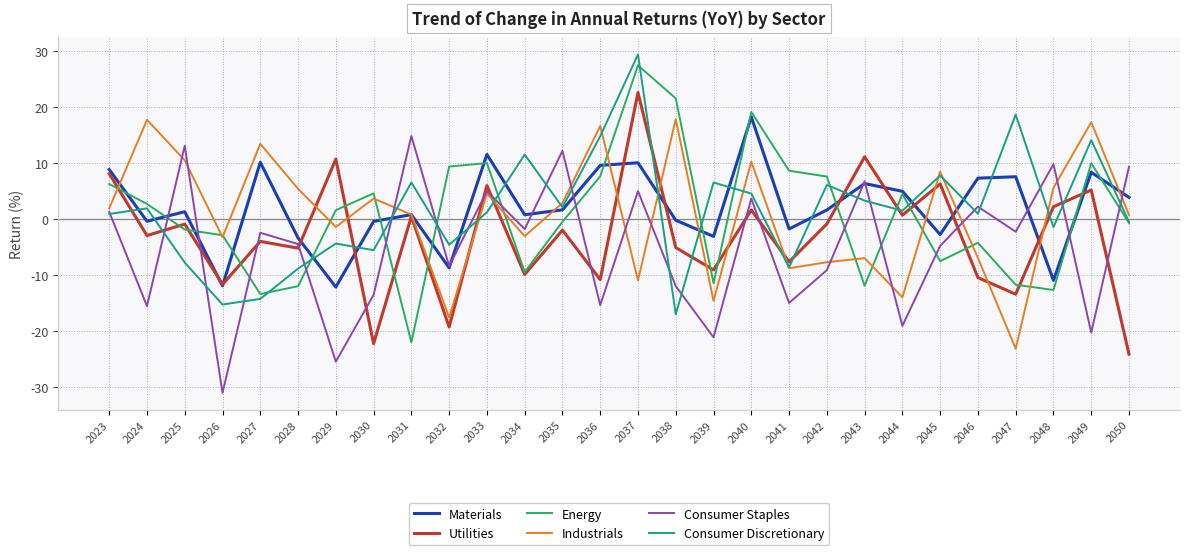

The value of Consumer Staples at 2038 is -5.4. True or false?

False